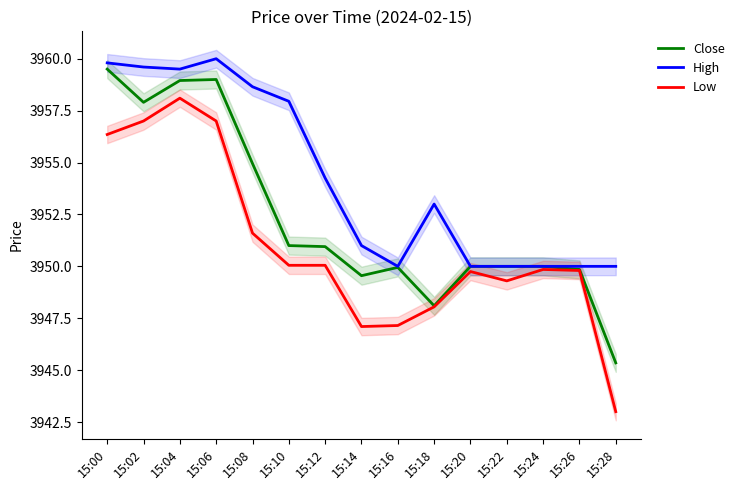

What is the minimum value for Close?

3945.3